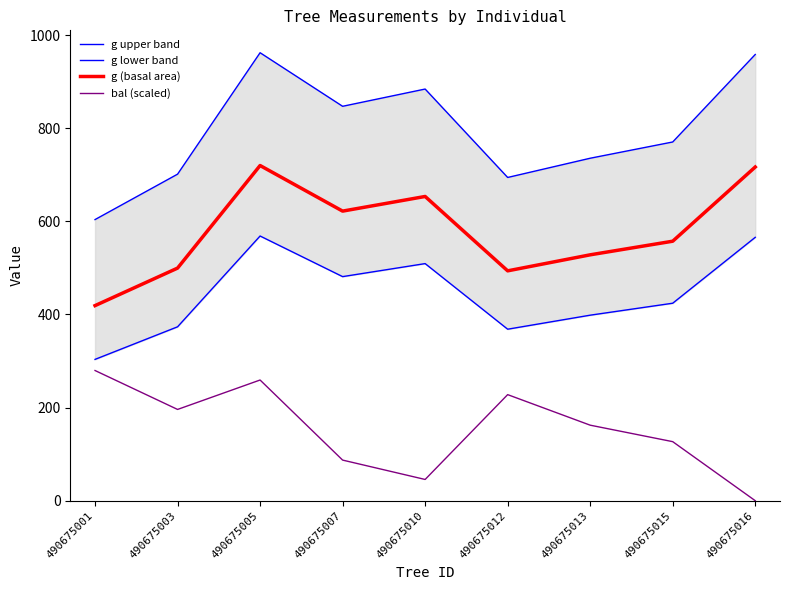

How many lines are shown in the chart?

4